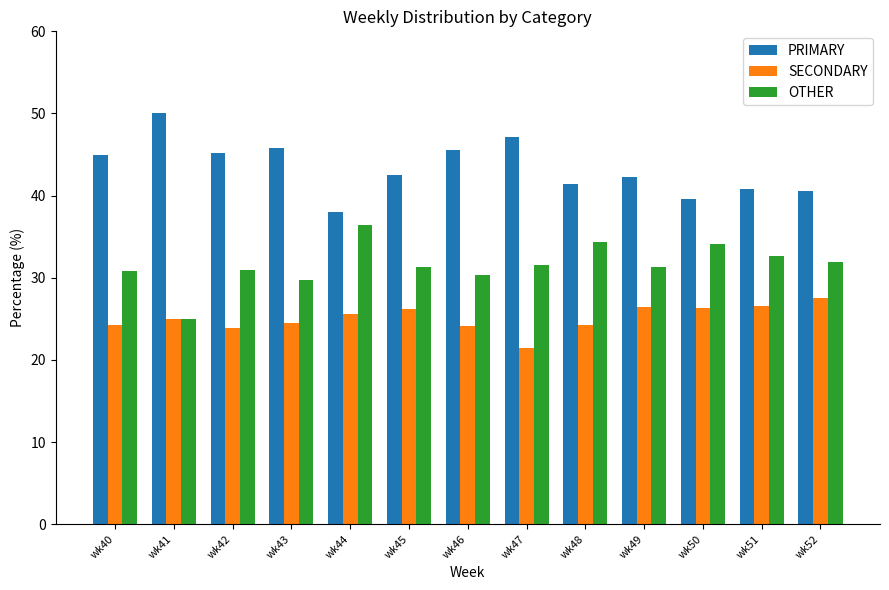

How many bars are there in each group?

3